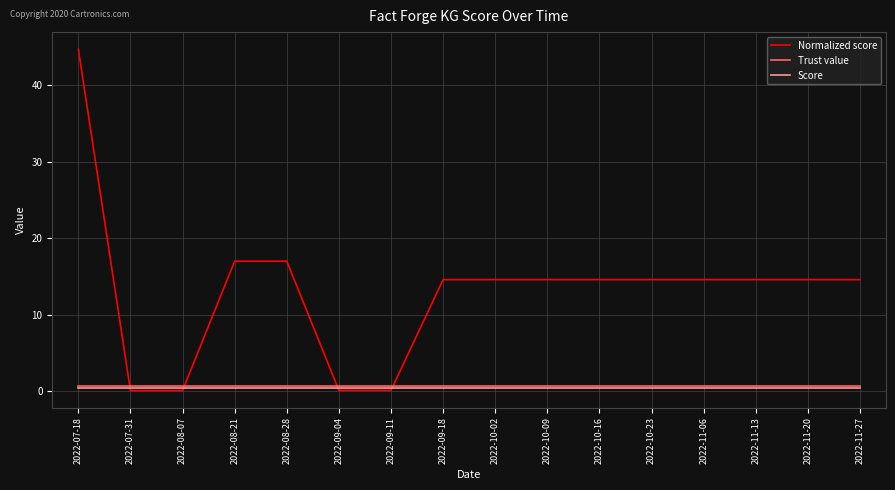

Is it true that Trust value equals 0.8 at 2022-11-20?

True